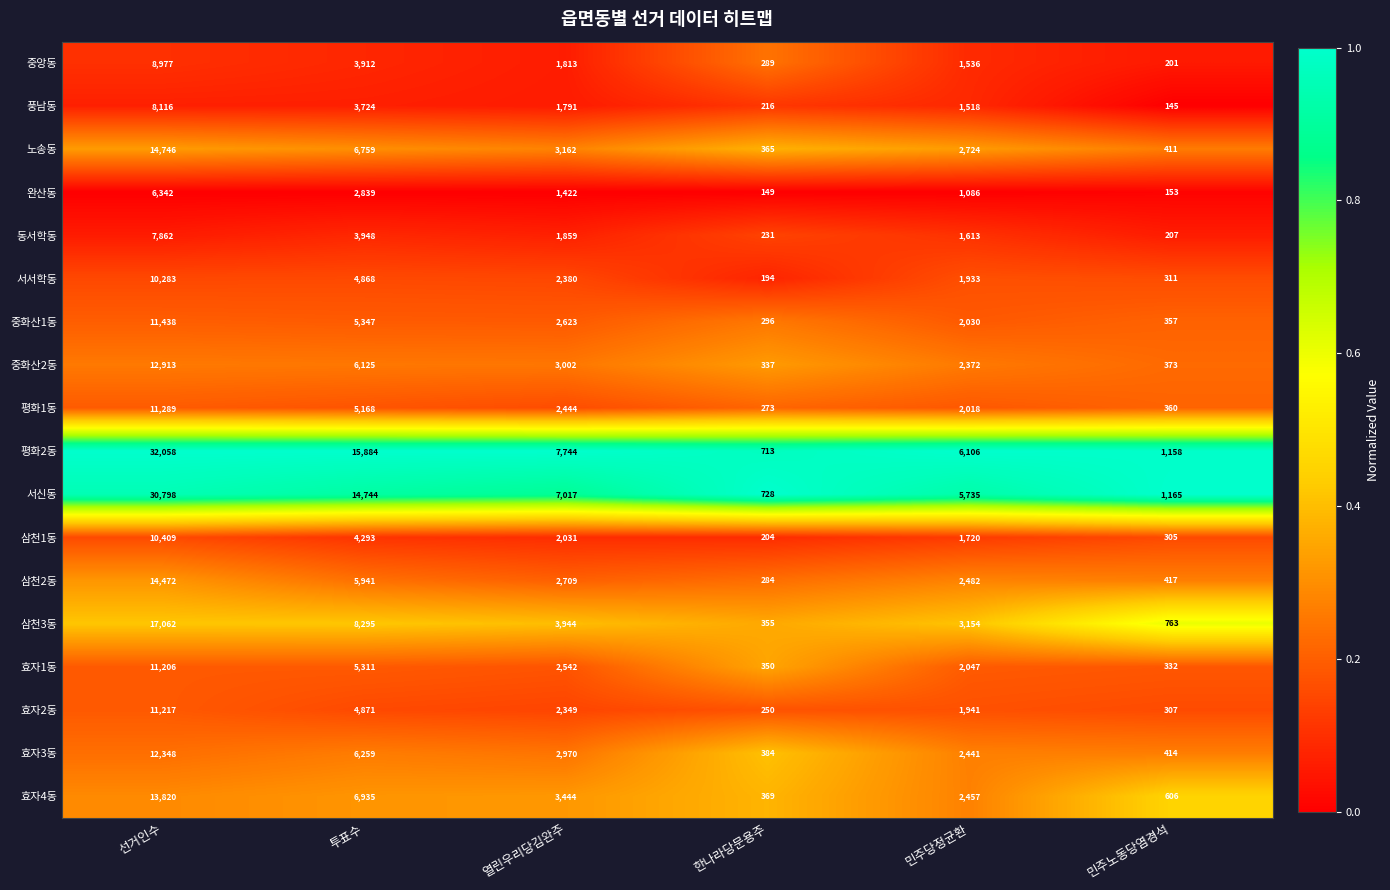

What is the greatest value displayed?

32058